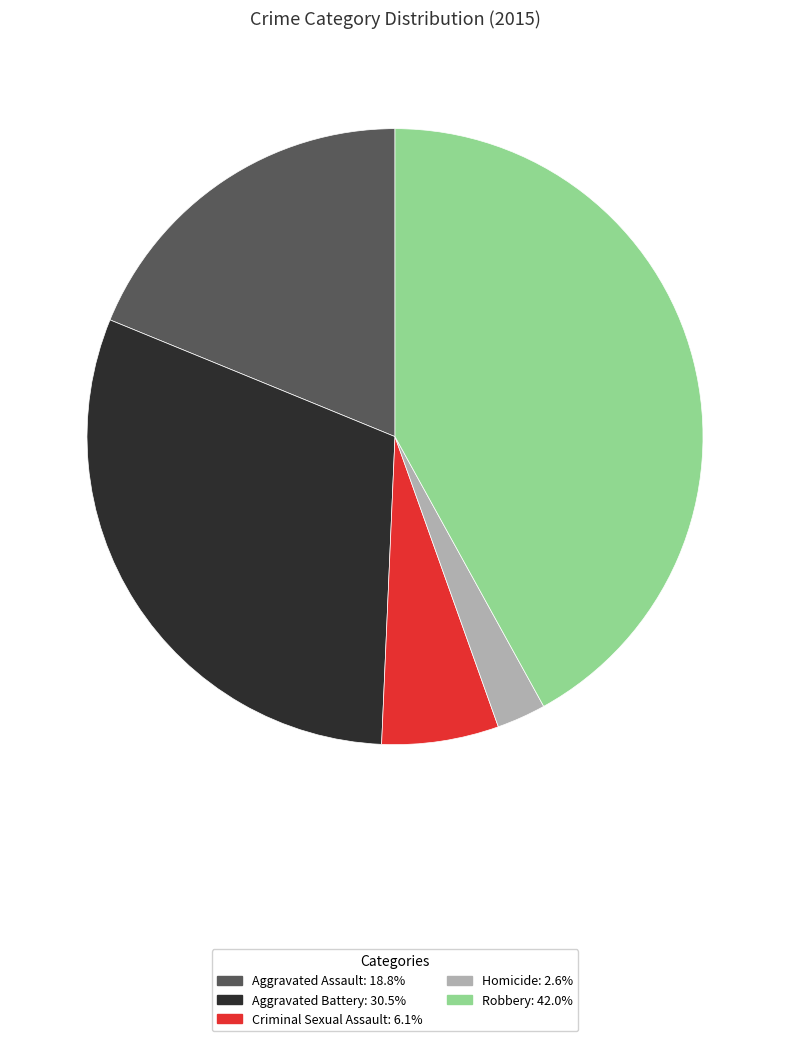

Is the sum of Robbery and Aggravated Assault greater than half?

Yes